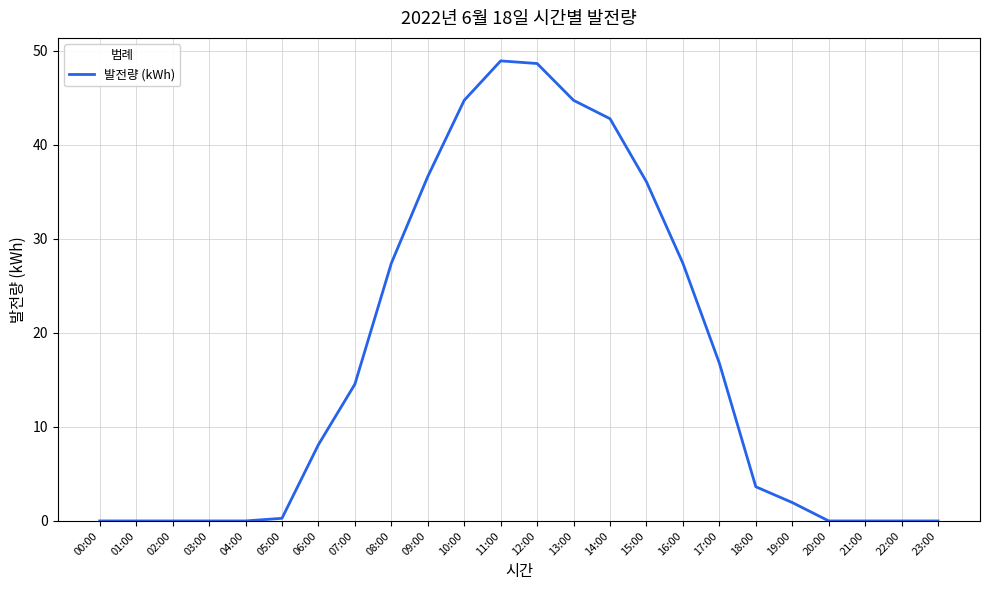

How many lines are shown in the chart?

1